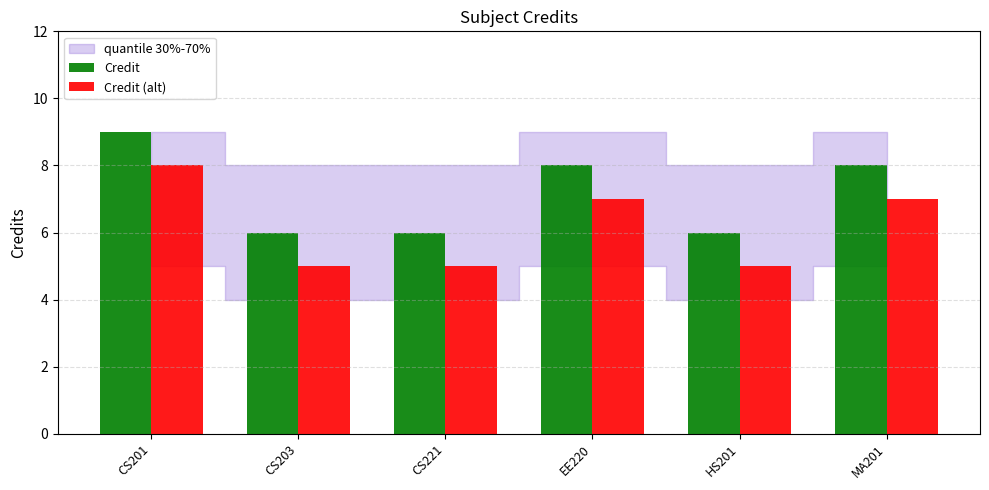

Is the value of Credit at CS201 greater than the value of Credit (alt) at CS201?

Yes